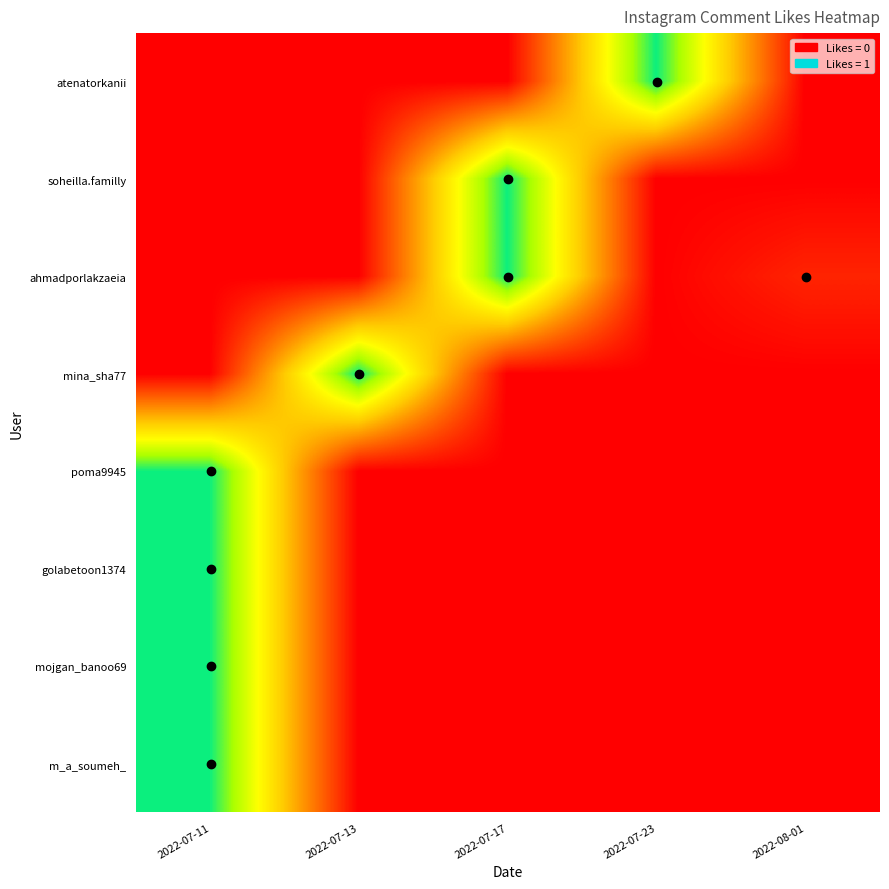

At which category does the chart reach its peak across all series?

2022-07-11